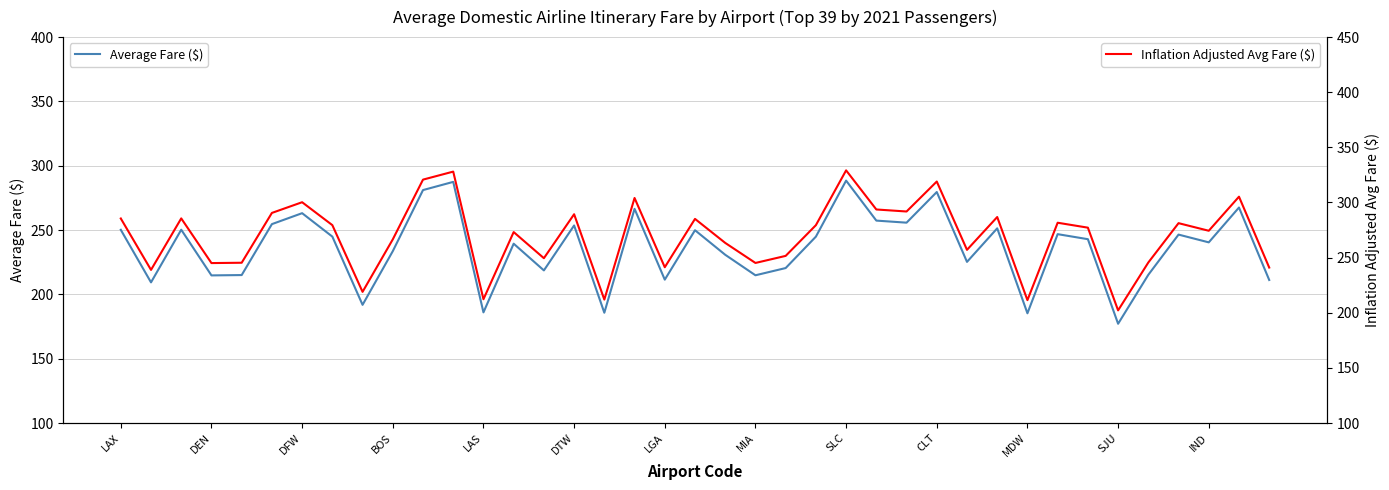

What position from the right is 34?

5